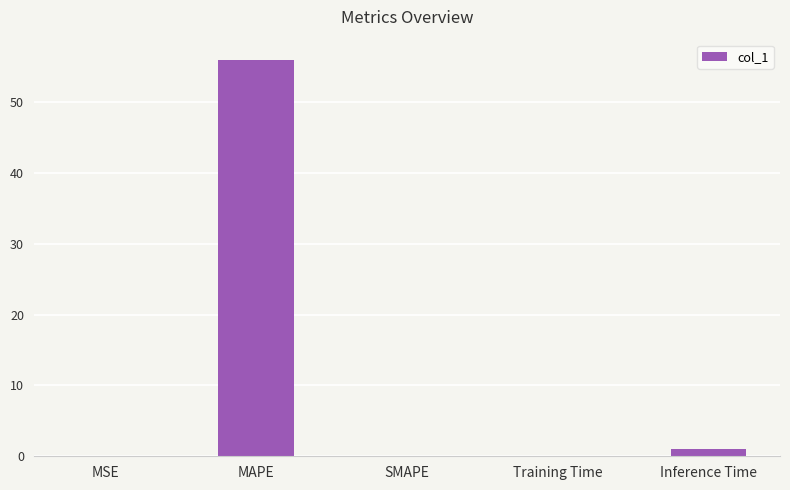

What is the sum of all values?

57.1